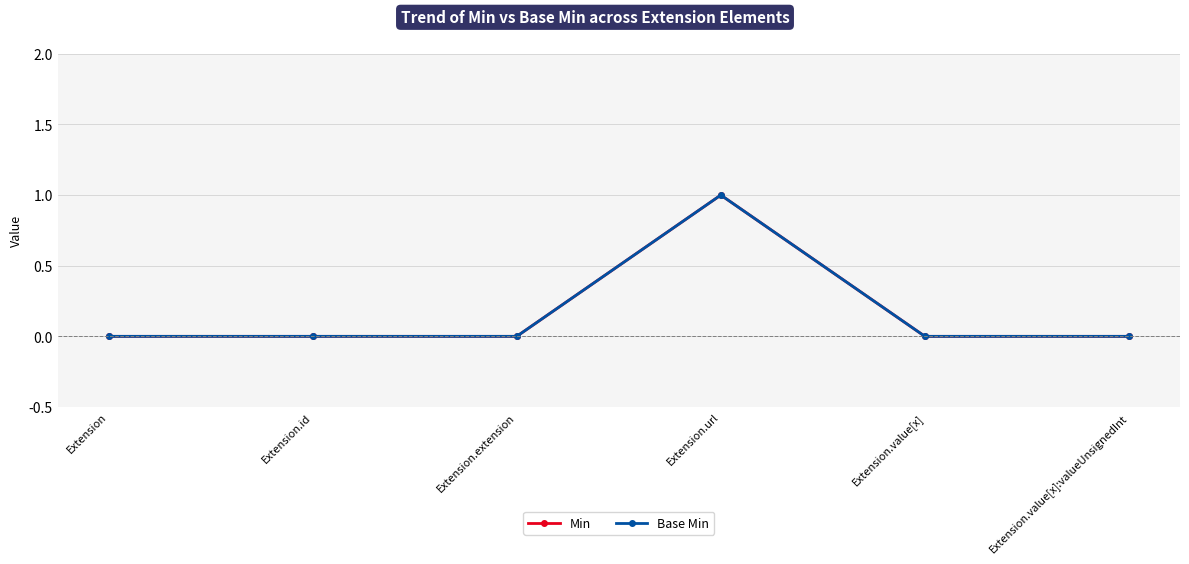

Reading left to right, list all the values displayed in this chart.

Min: Extension=0	Extension.id=0	Extension.extension=0	Extension.url=1	Extension.value[x]=0	Extension.value[x]:valueUnsignedInt=0
Base Min: Extension=0	Extension.id=0	Extension.extension=0	Extension.url=1	Extension.value[x]=0	Extension.value[x]:valueUnsignedInt=0